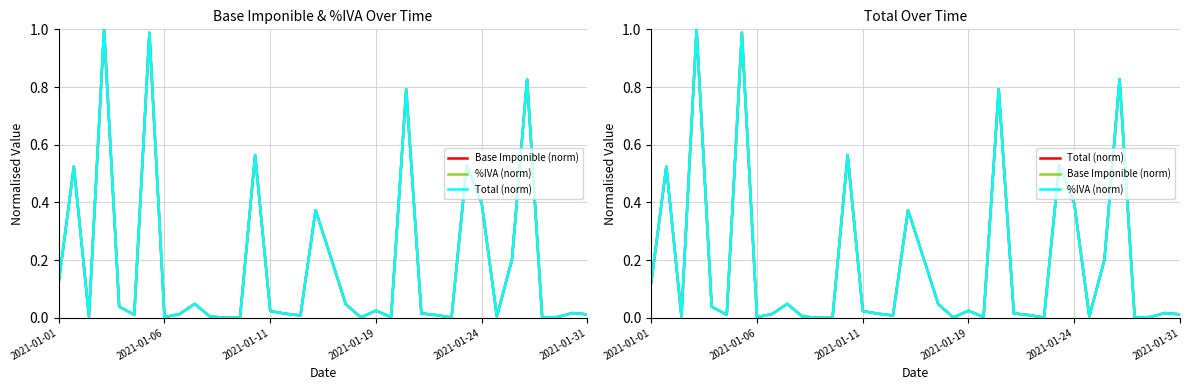

Which series has the largest range (max minus min)?

Base Imponible (norm)